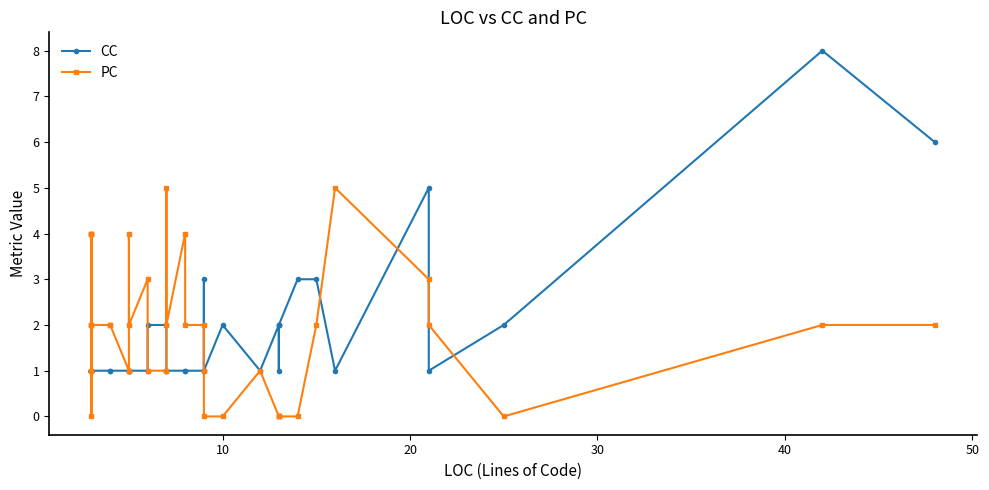

Is it true that CC equals 2 at 20?

False